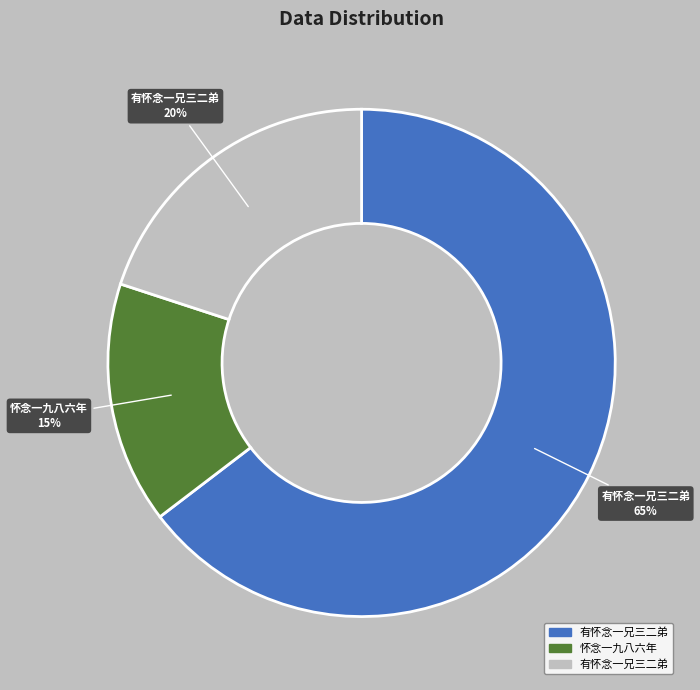

Is there a majority slice in this chart?

Yes